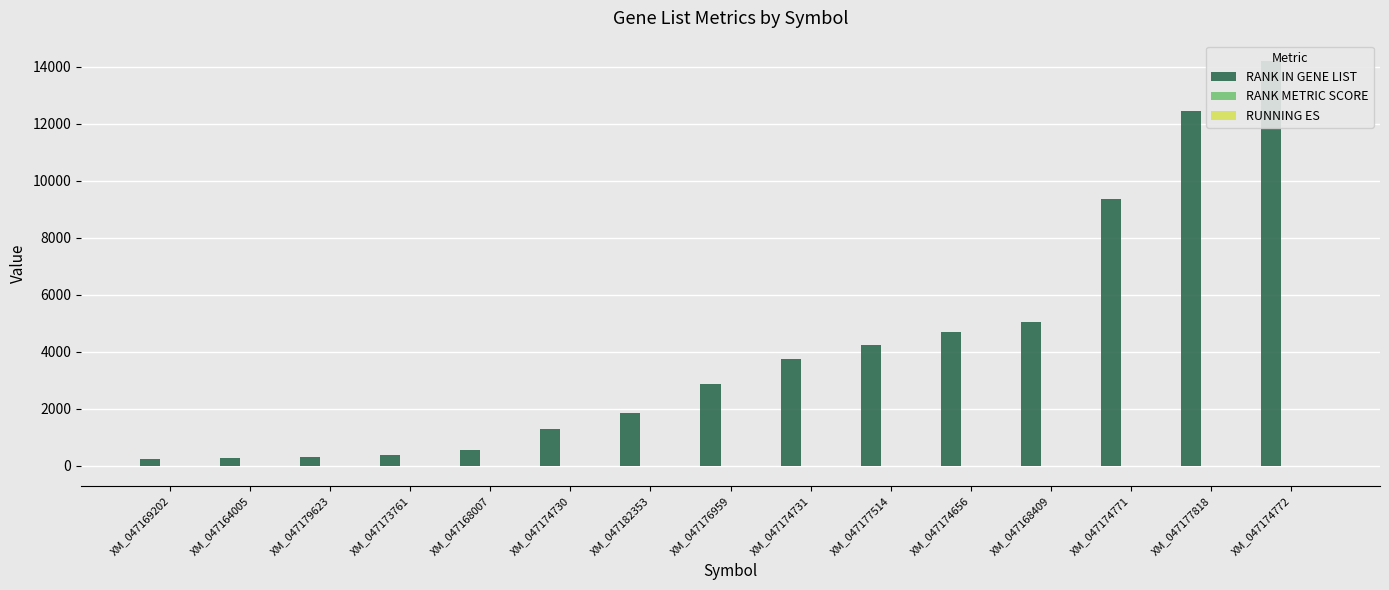

How many series are shown in this chart?

3